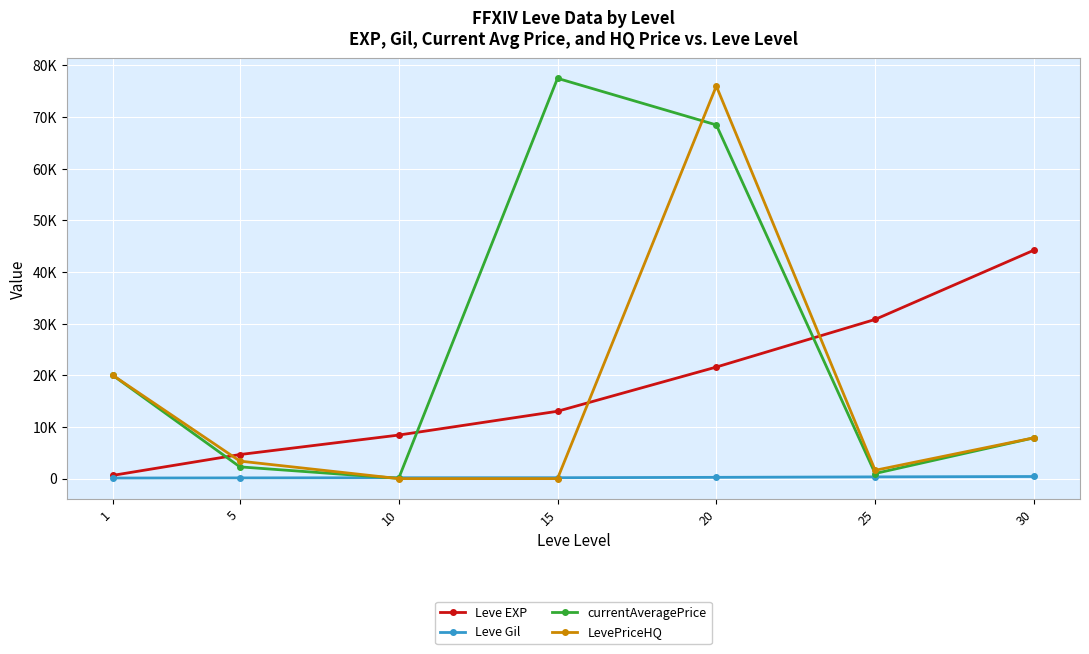

Is this an area chart (filled region under the line)?

No